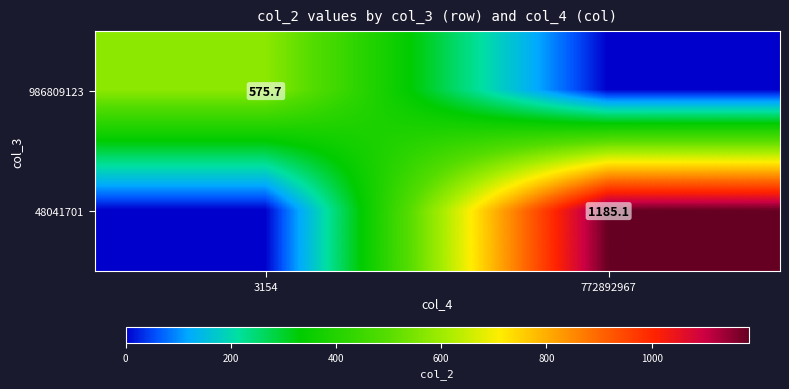

The 986809123 series shows 575.7 at 3154. True or false?

True